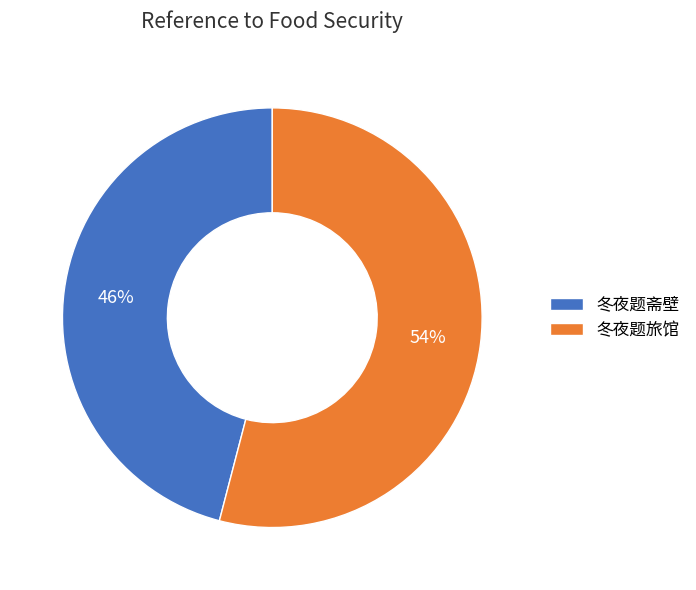

Between 冬夜题旅馆 and 冬夜题斋壁, which is larger?

冬夜题旅馆